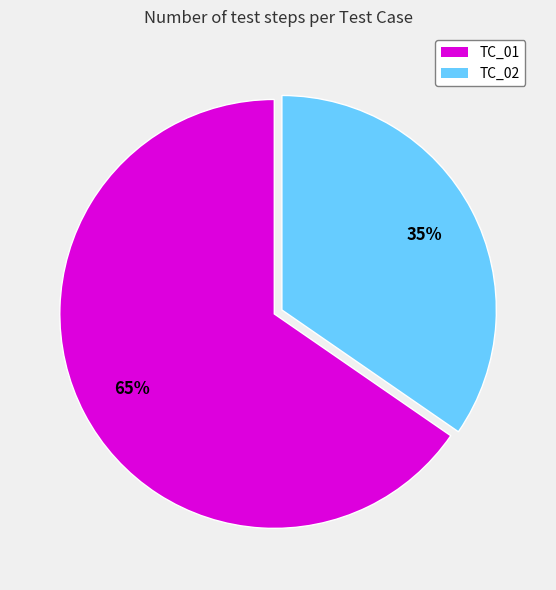

What is the largest slice in the pie chart?

TC_01